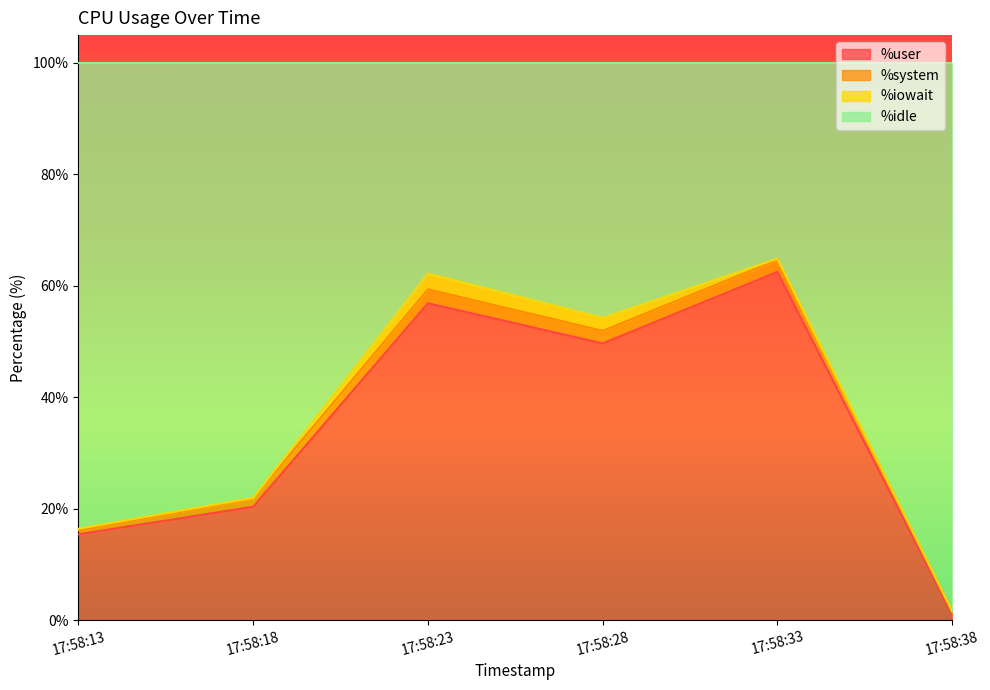

List the labels in order of %user value, largest first.

17:58:33, 17:58:23, 17:58:28, 17:58:18, 17:58:13, 17:58:38